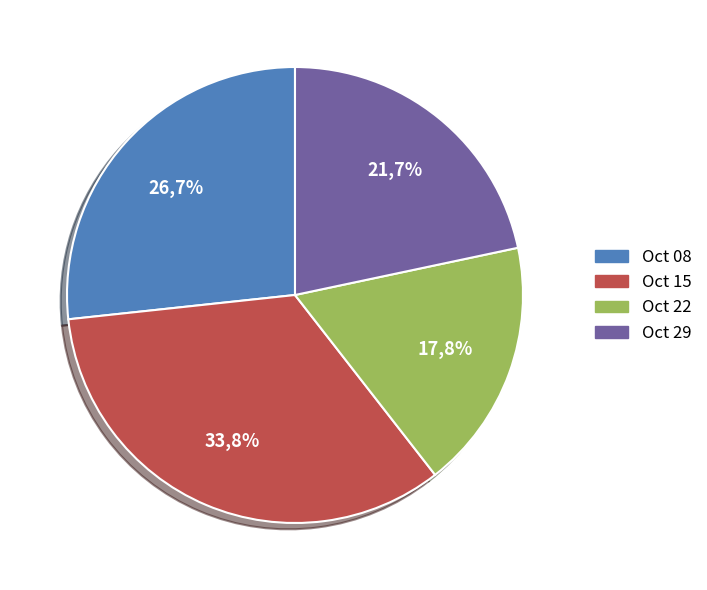

Does 1859.10.15_HampshirePortsmouthTelegraph represent more than half of the total?

No